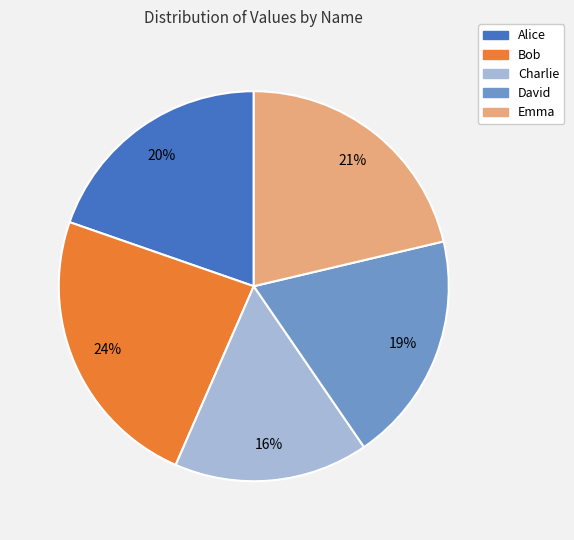

Rank the categories by value from highest to lowest.

Bob, Emma, Alice, David, Charlie